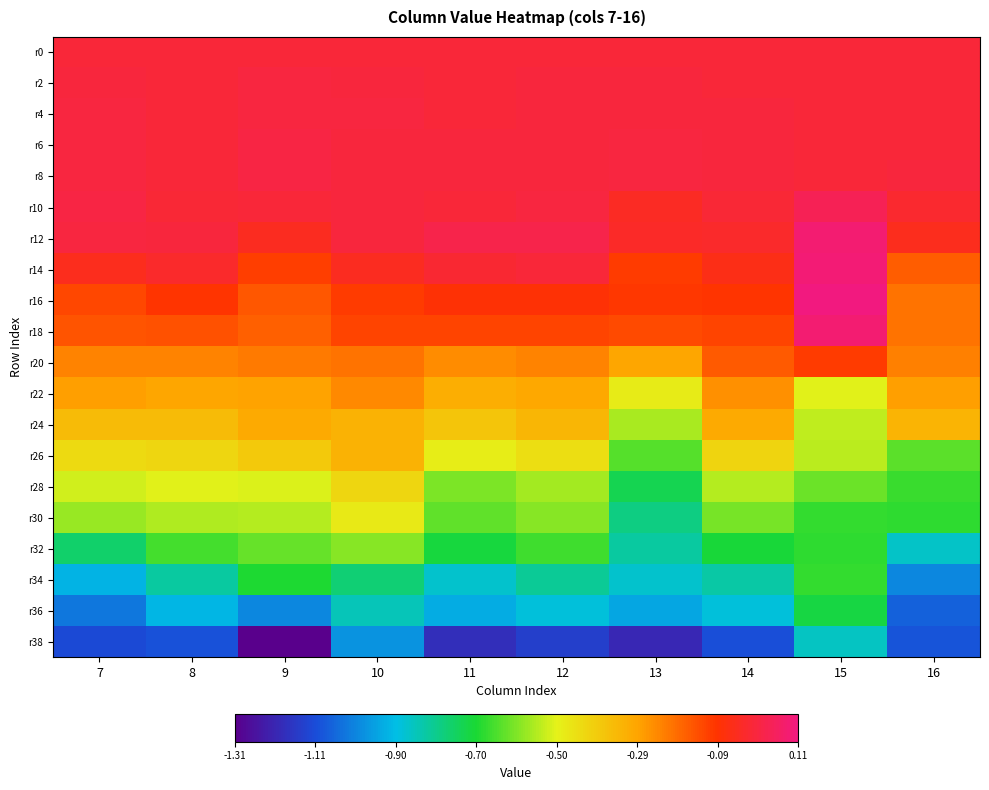

Rank the series by their maximum value, from highest to lowest.

r16, r14, r12, r18, r10, r8, r6, r4, r2, r0, r20, r22, r24, r26, r28, r30, r32, r34, r36, r38